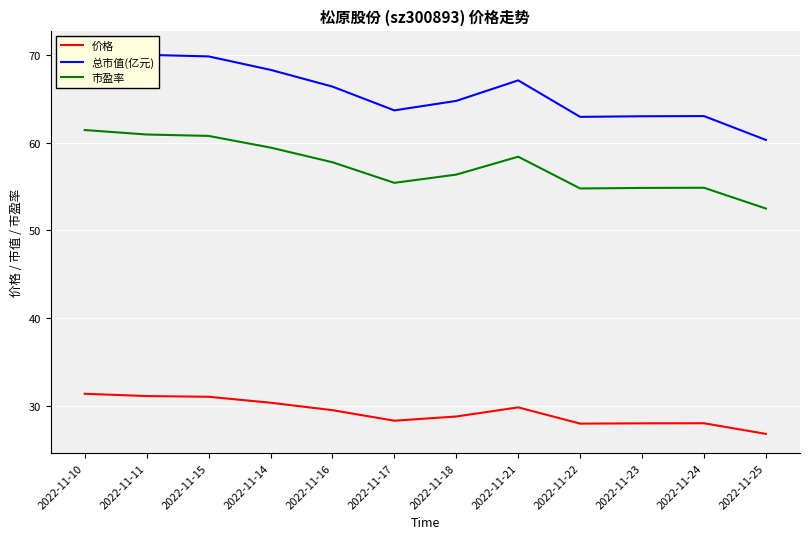

At how many categories does at least one series exceed 60?

12